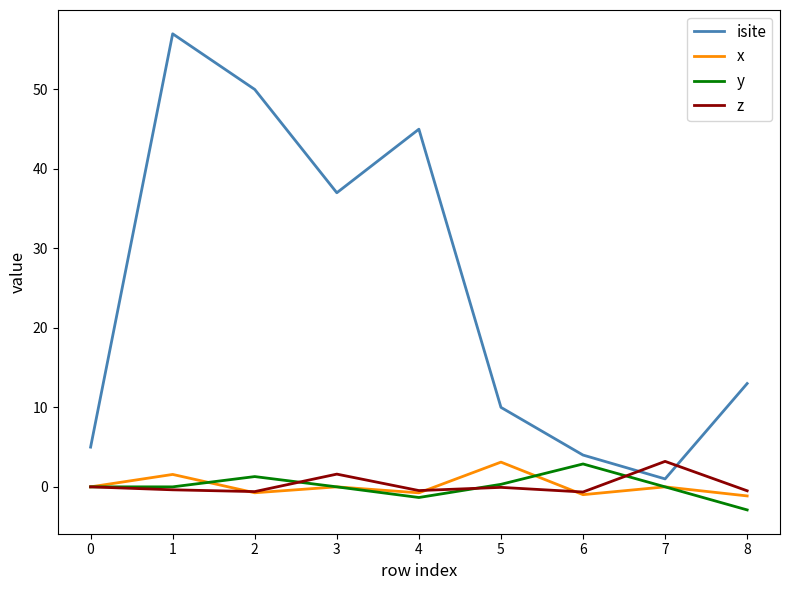

Which series has the largest range (max minus min)?

isite